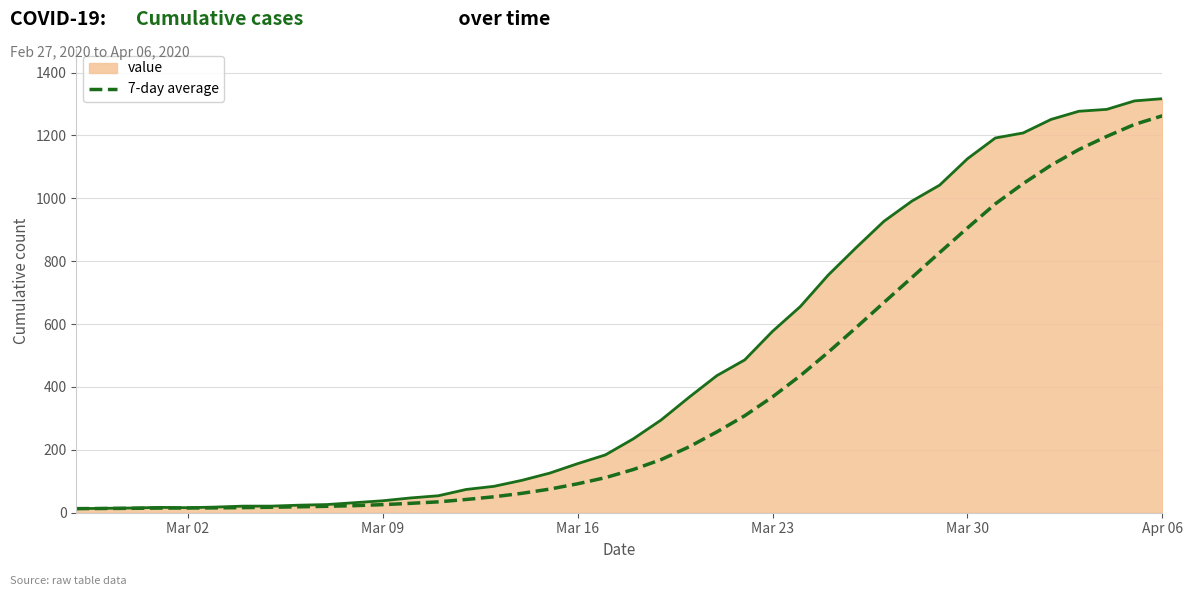

Which series has the widest spread of values?

value